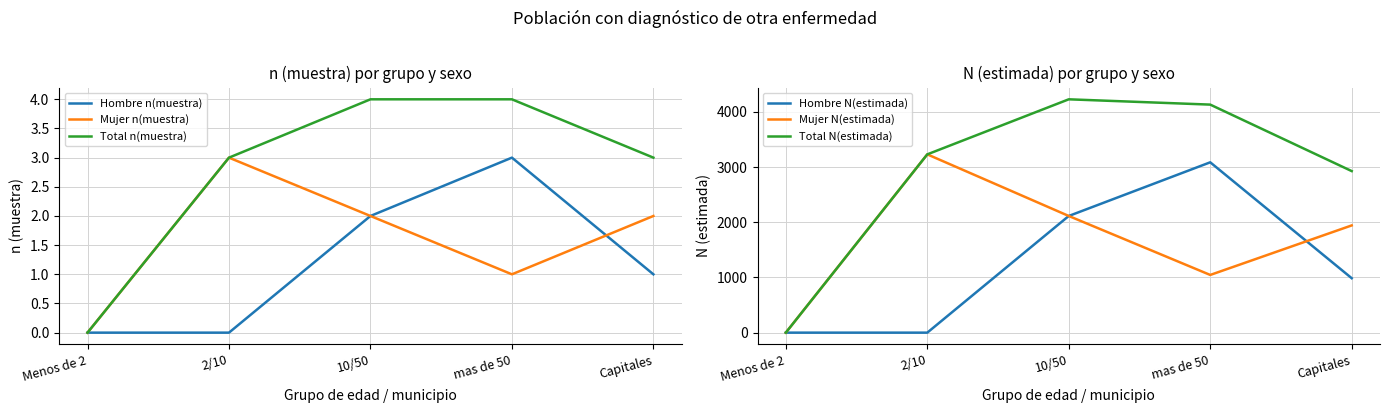

True or false: Total N(estimada) has a value of 2926 at Capitales.

True